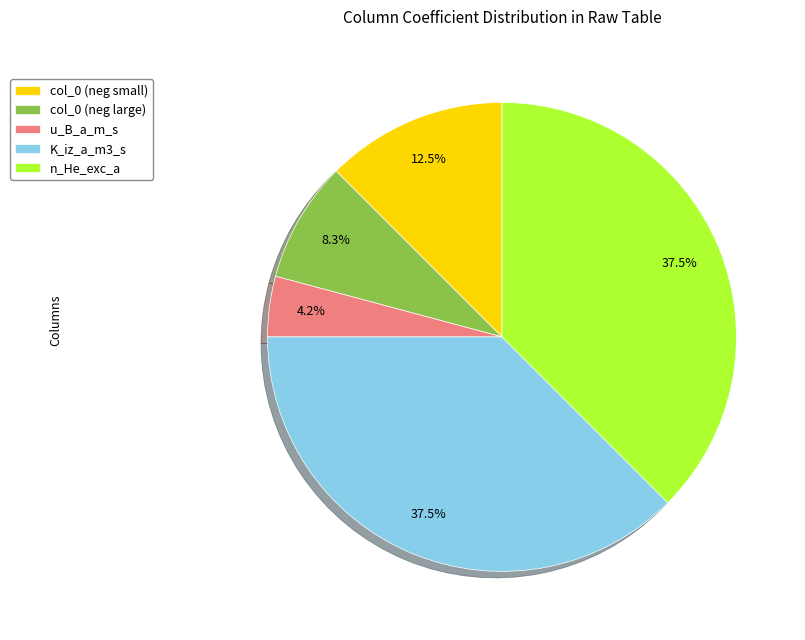

Which category has the smallest portion of the pie?

u_B_a_m_s